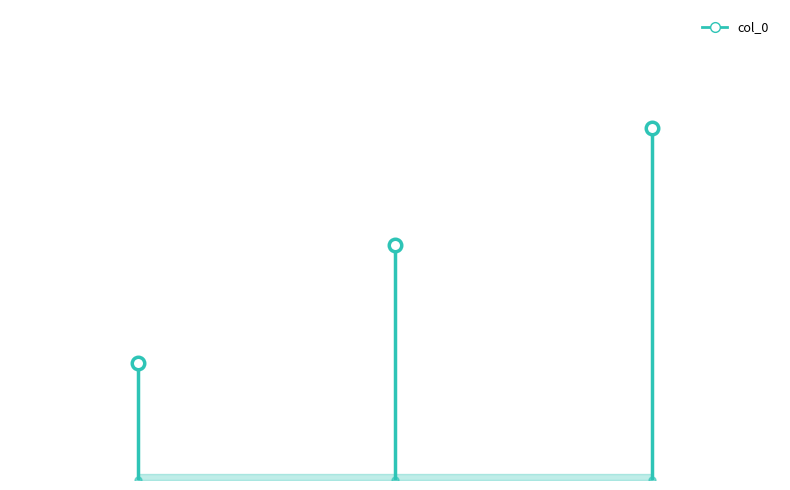

Does the chart have visible grid lines?

No